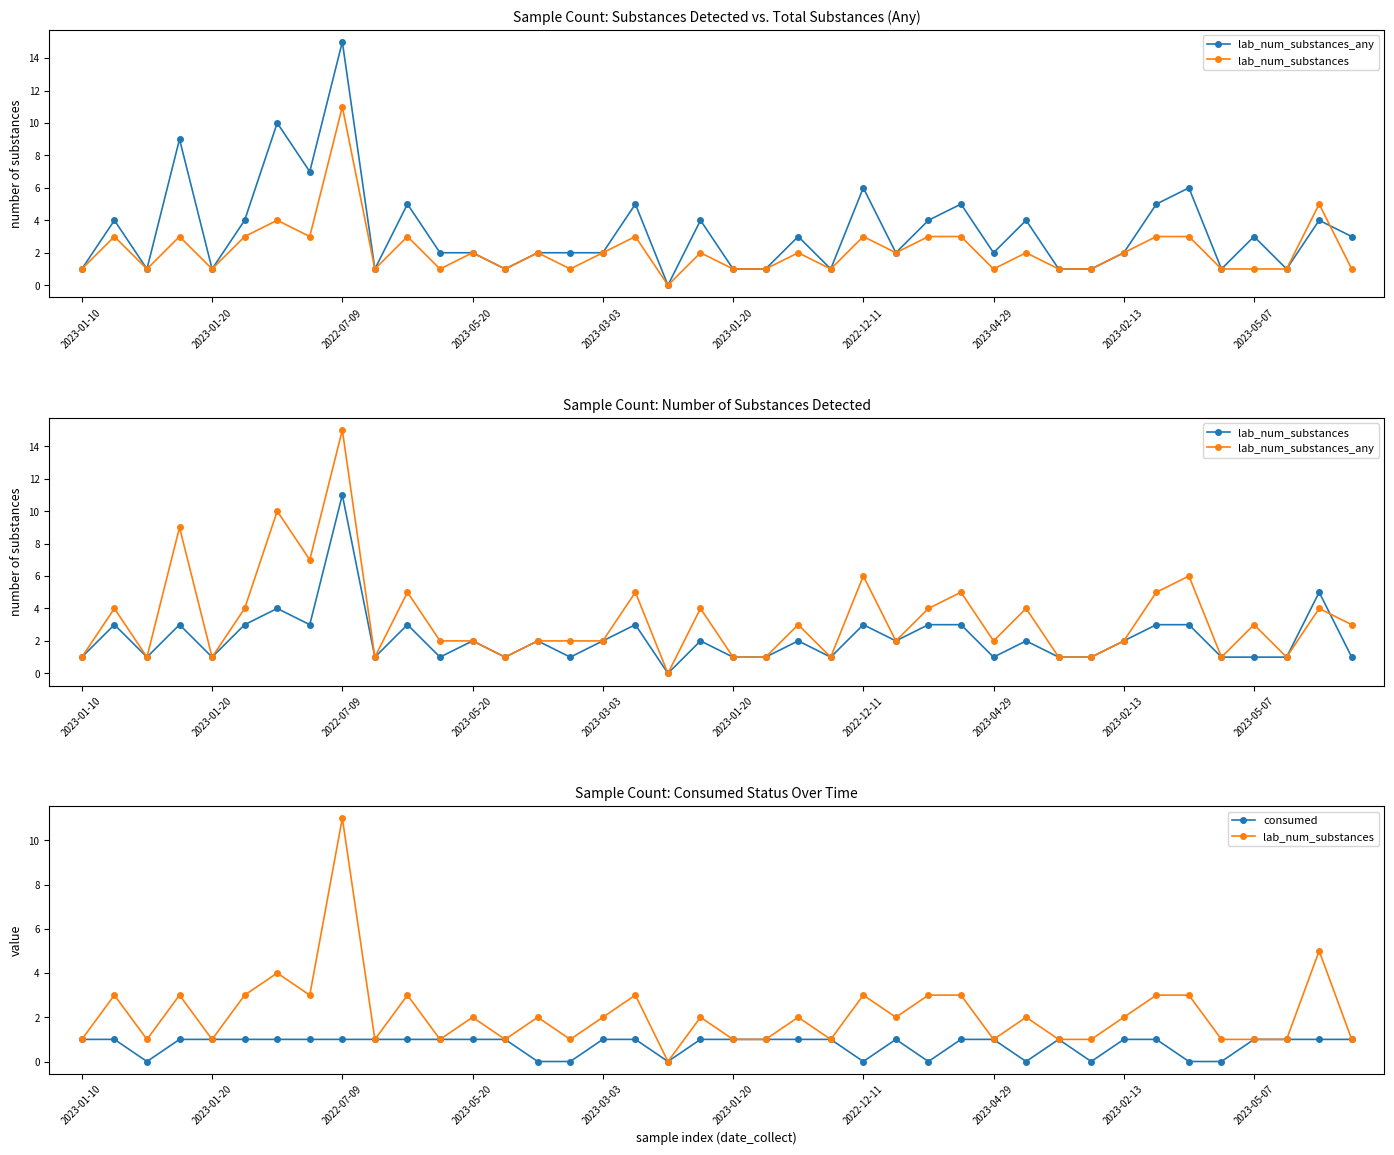

What is the value of the lab_num_substances_any point at the 26th from the left?

2